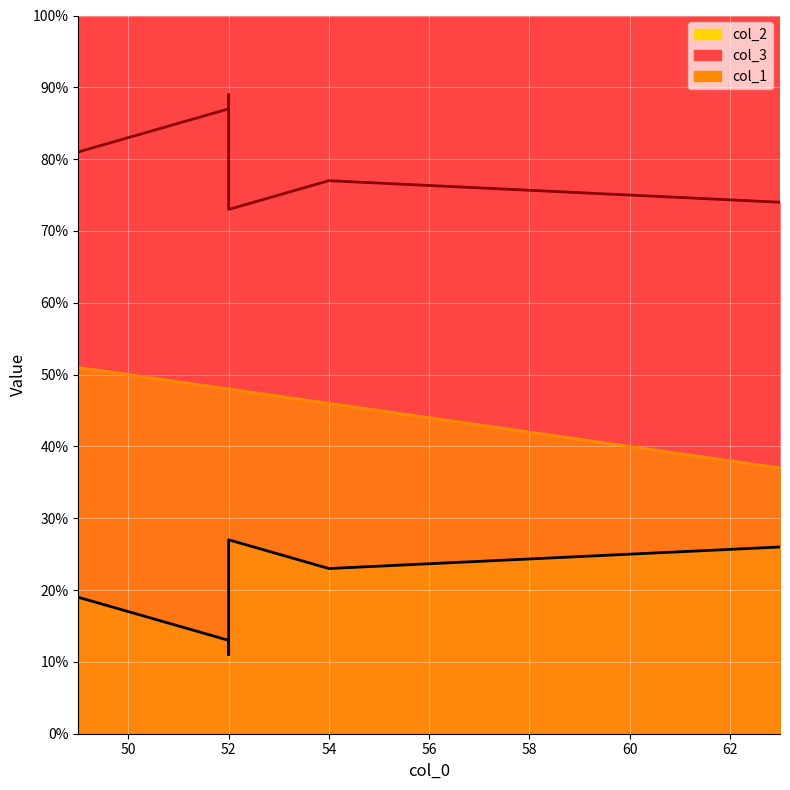

The col_3 series shows 155 at 52. True or false?

False